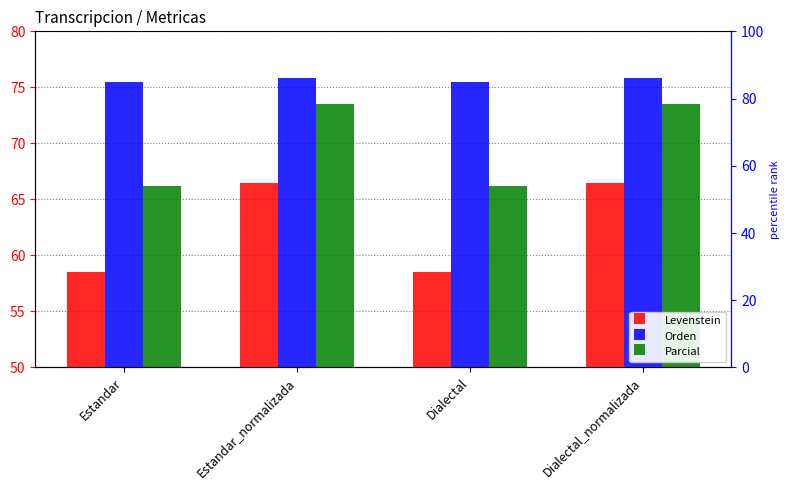

Is it true that Levenstein equals 35.1 at Dialectal_normalizada?

False